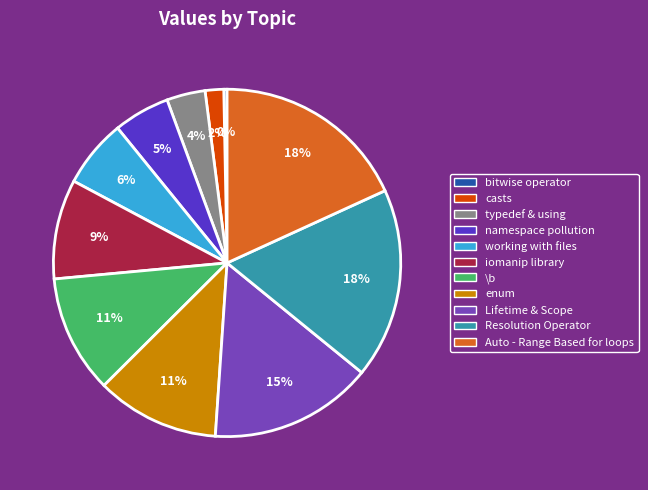

To the nearest percent, what is the combined percentage of bitwise operator and Resolution Operator?

18%